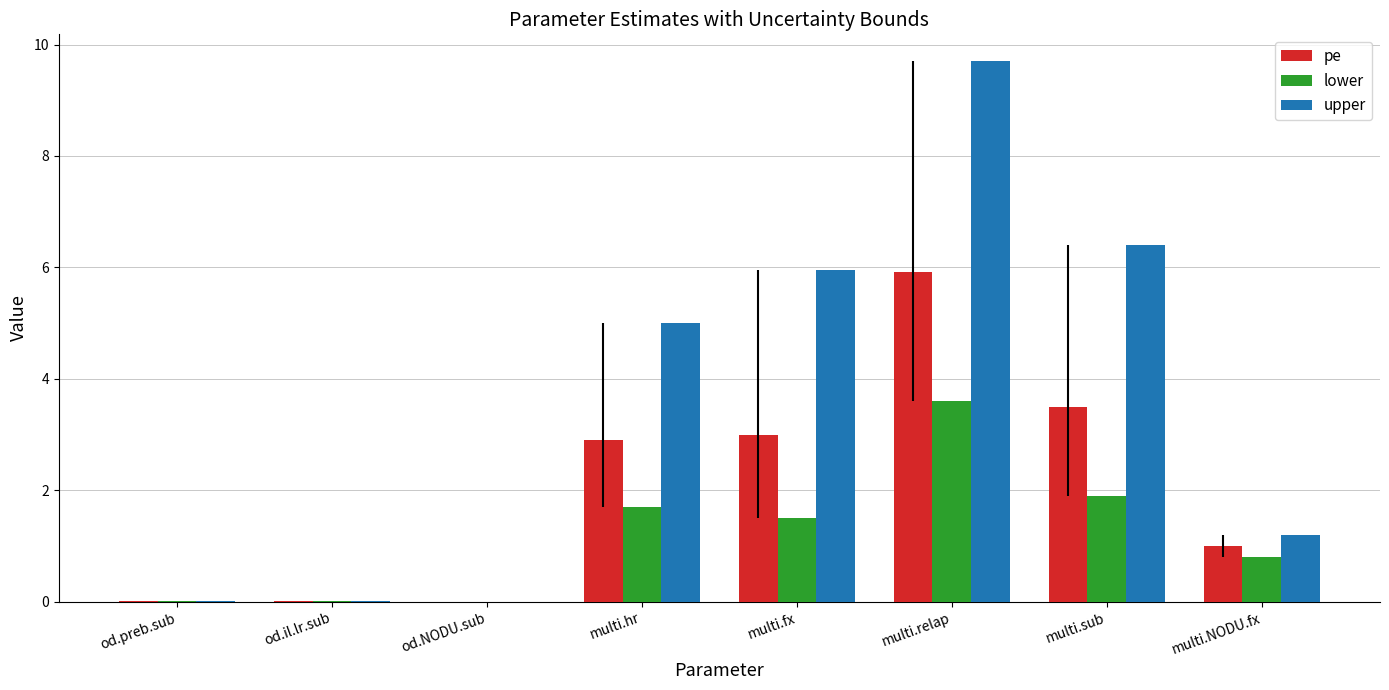

What are all the series names shown in the legend?

pe, lower, upper